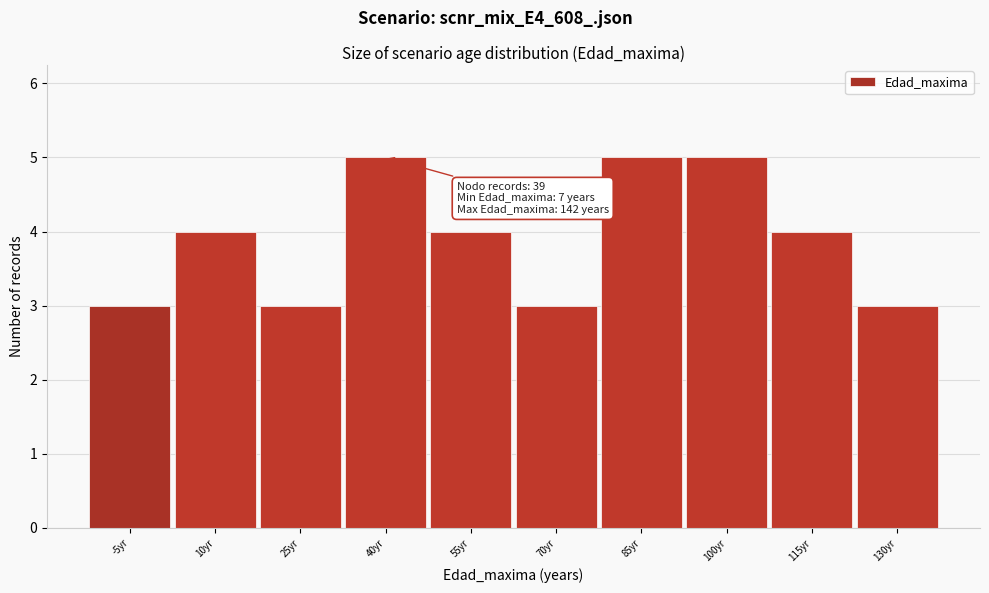

Reading left to right, transcribe all the data shown in this chart.

-5yr=3	10yr=4	25yr=3	40yr=5	55yr=4	70yr=3	85yr=5	100yr=5	115yr=4	130yr=3